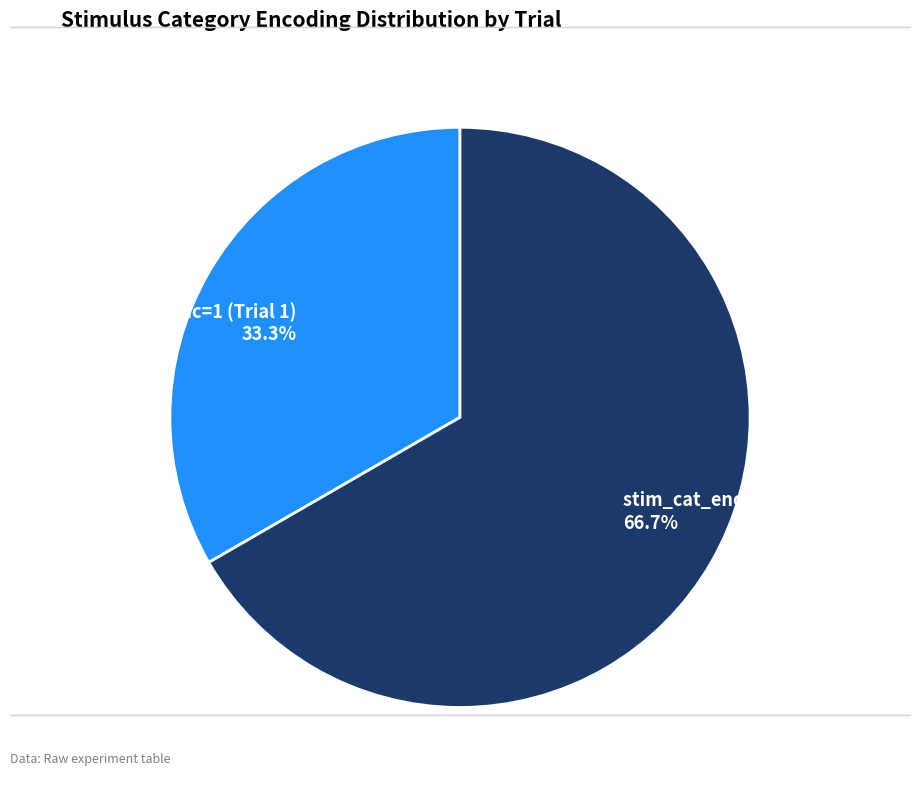

To the nearest percent, what percentage of the pie is stim_cat_enc=2 (Trial 2)?

67%